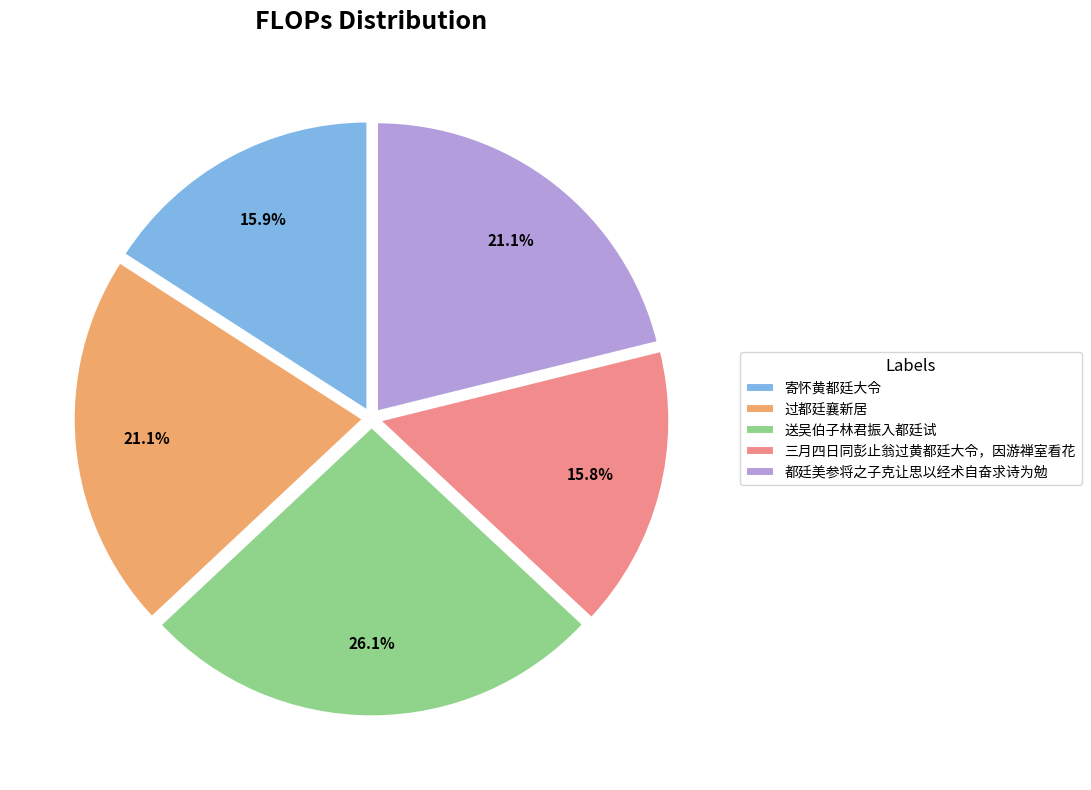

How many slices are in this pie chart?

5